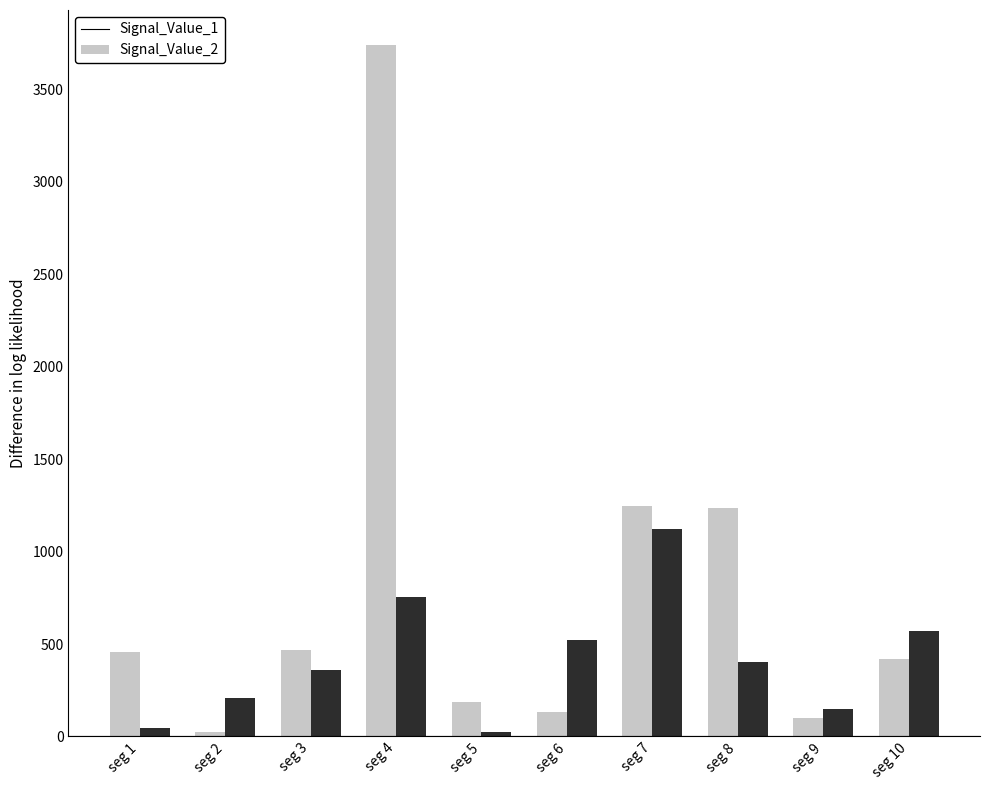

What is the maximum value shown in the chart?

3742.7